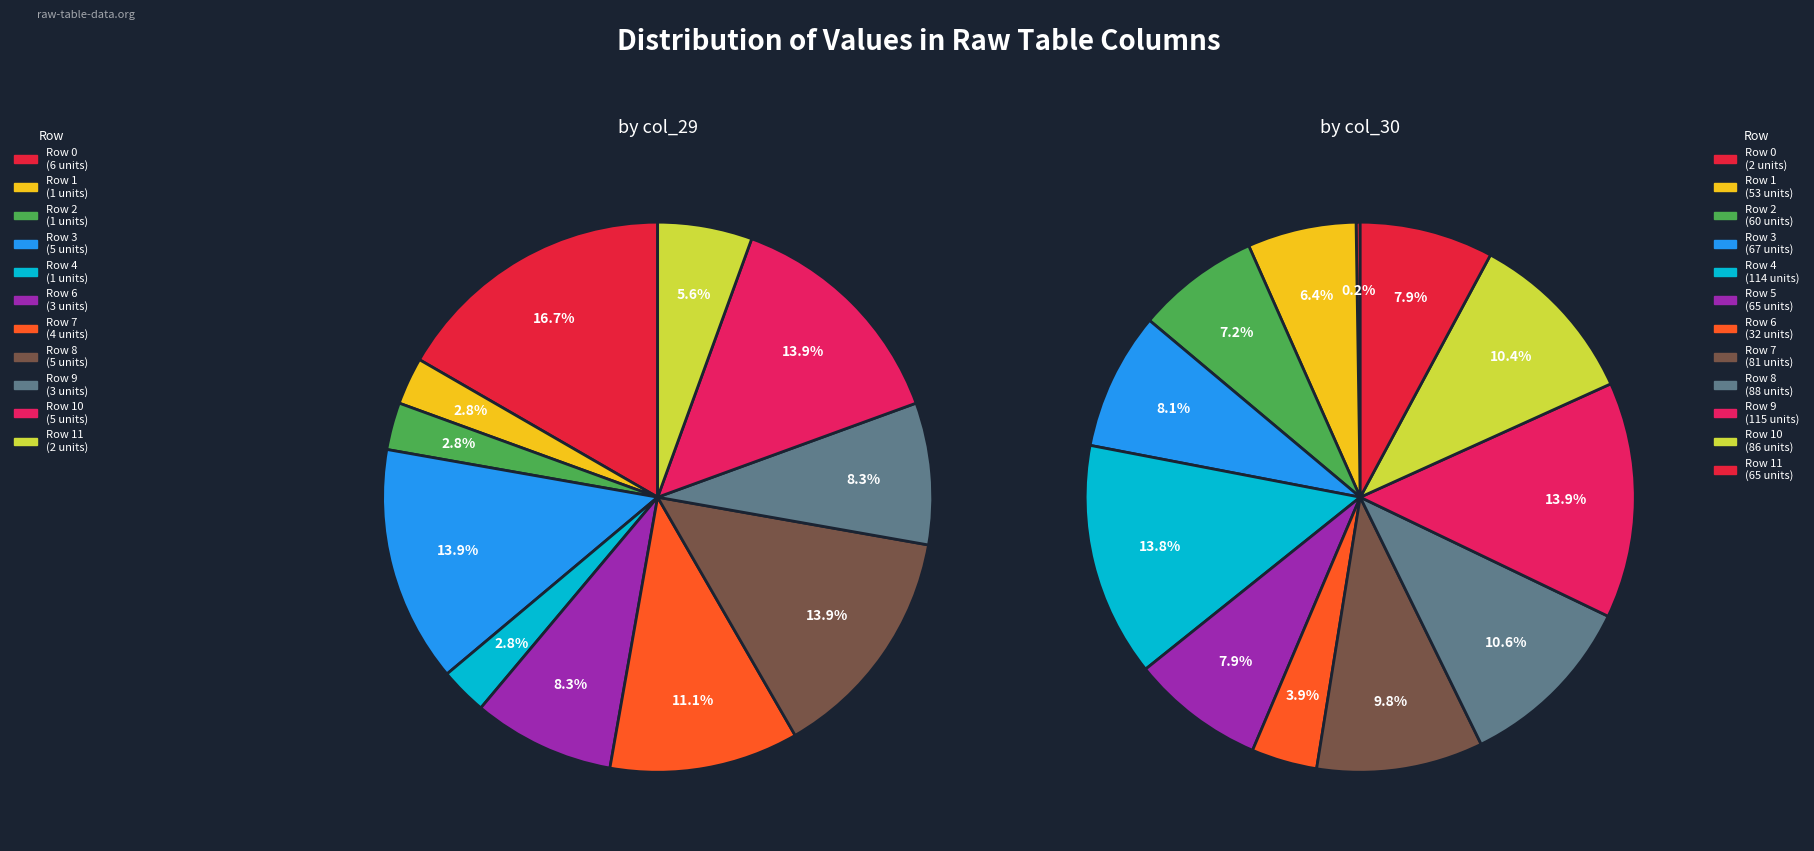

True or false: 3 accounts for 17% of the total.

False